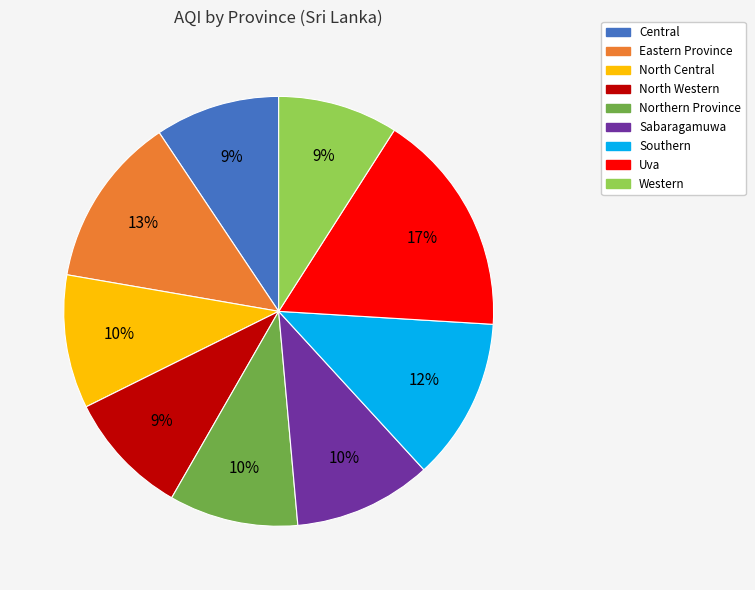

Does Central represent more than half of the total?

No